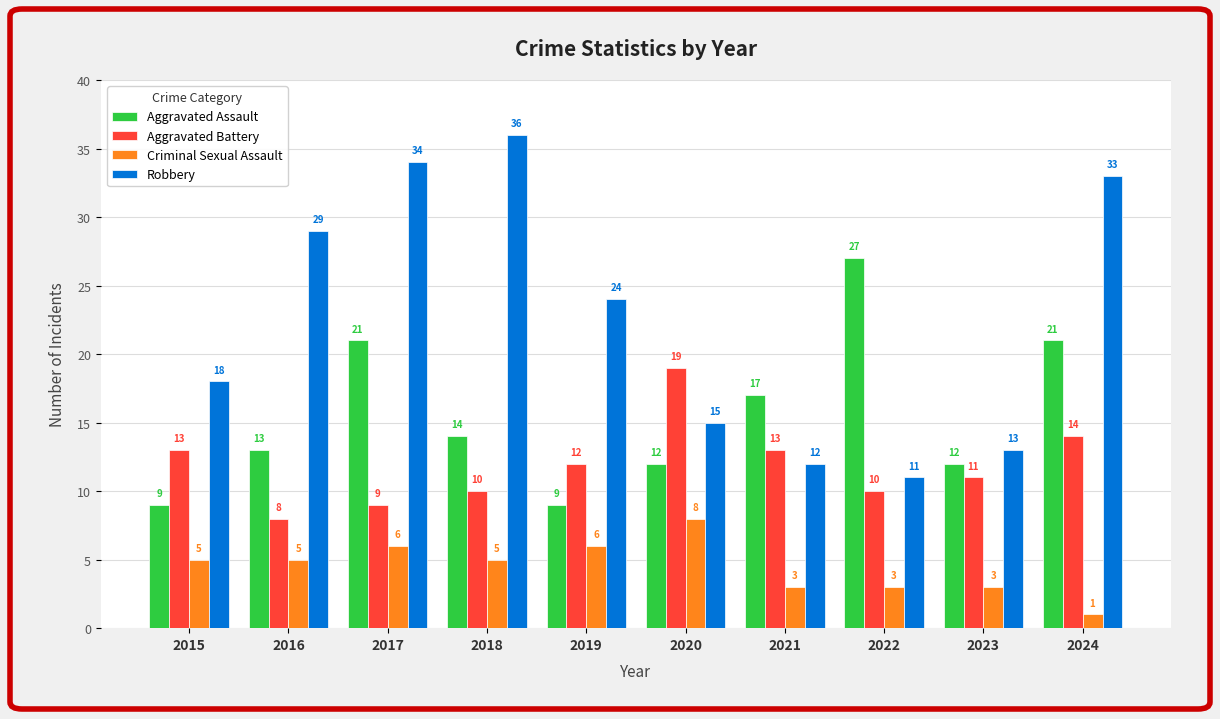

Is it true that Robbery equals 7 at 2015?

False